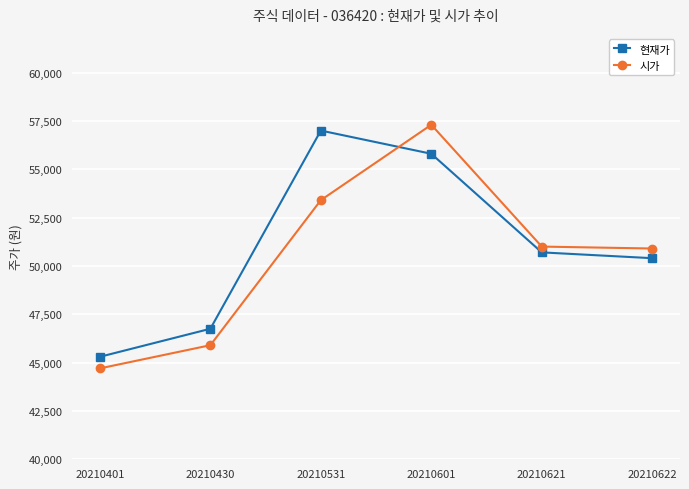

At how many categories does at least one series exceed 53795?

2